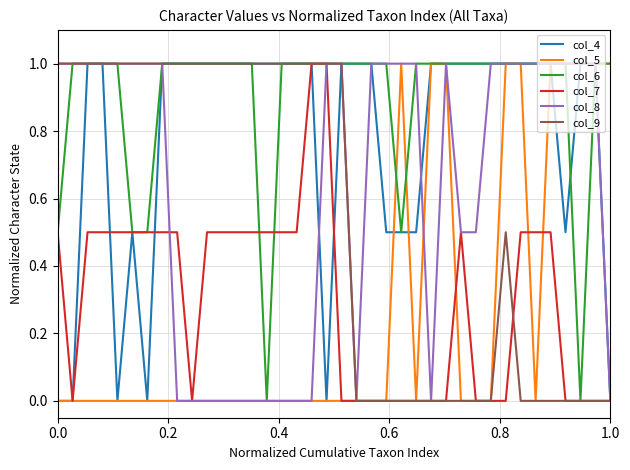

Which series has the largest total across all categories?

col_6